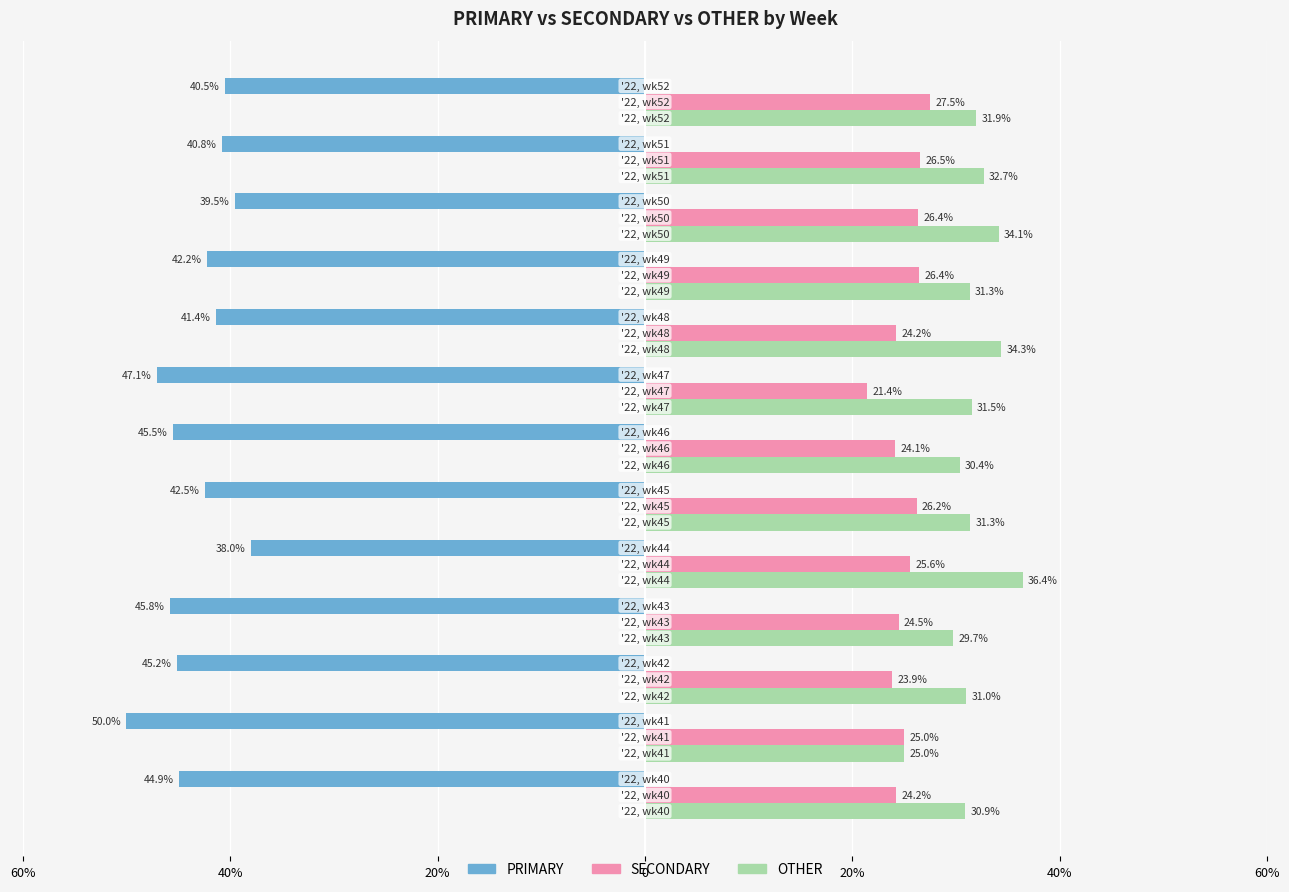

What is the value of the PRIMARY bar at the 10th from the left?

-42.2